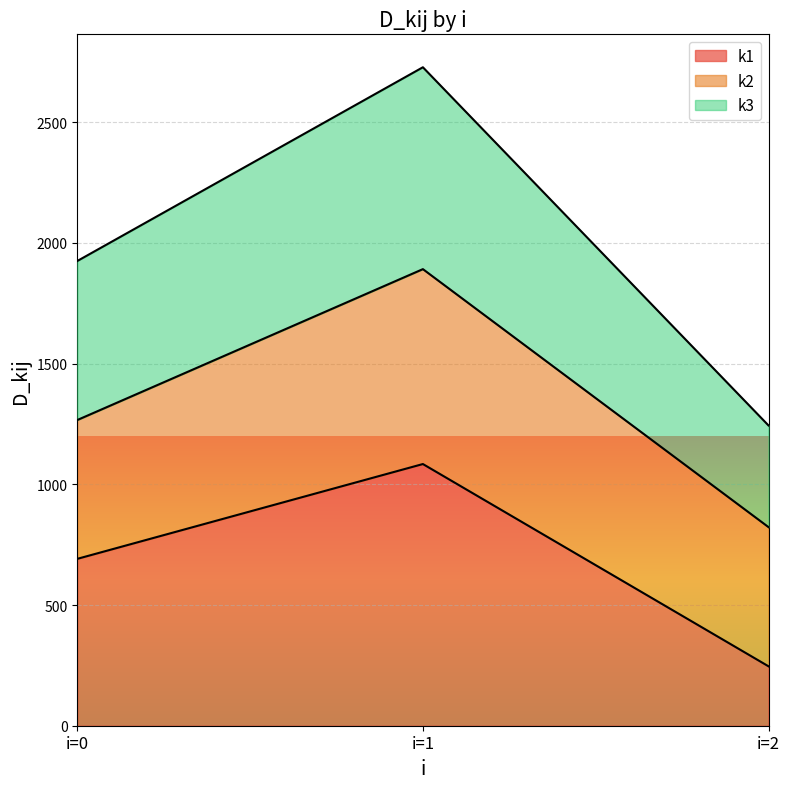

Which label corresponds to the smallest value in the chart?

i=2